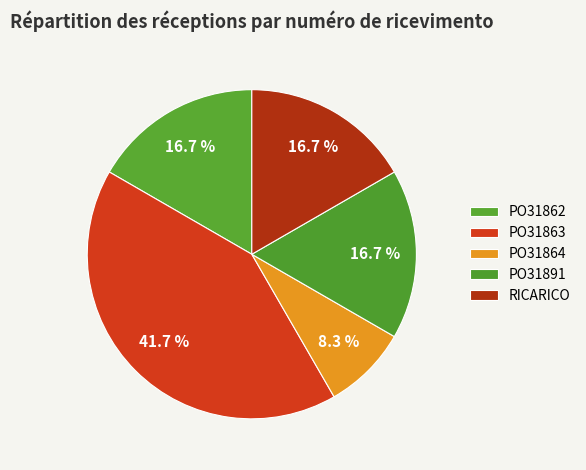

How many slices are in this pie chart?

5